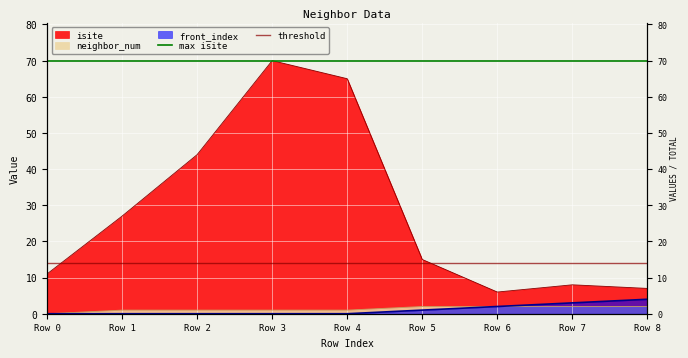

The value of threshold at Row 0 is 22. True or false?

False